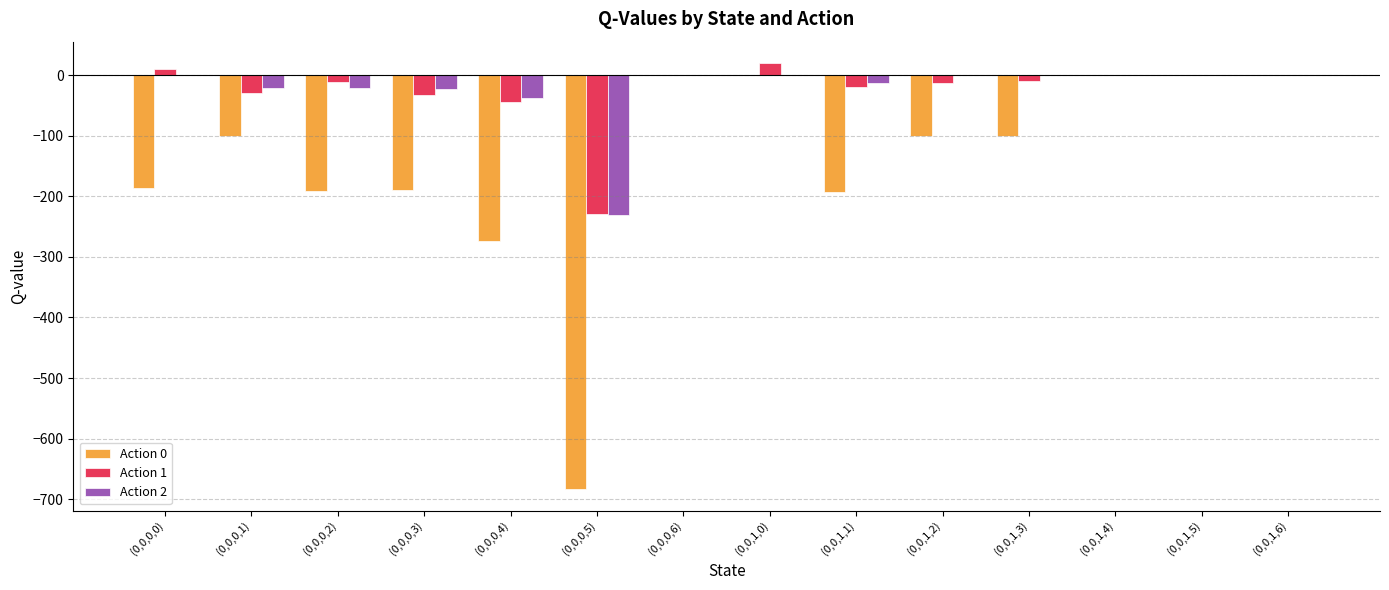

Count the number of categories in the chart.

14